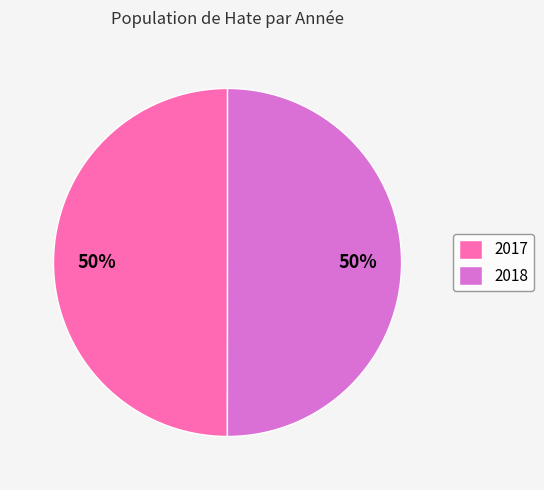

What percentage is the 2018 slice, to the nearest percent?

50%